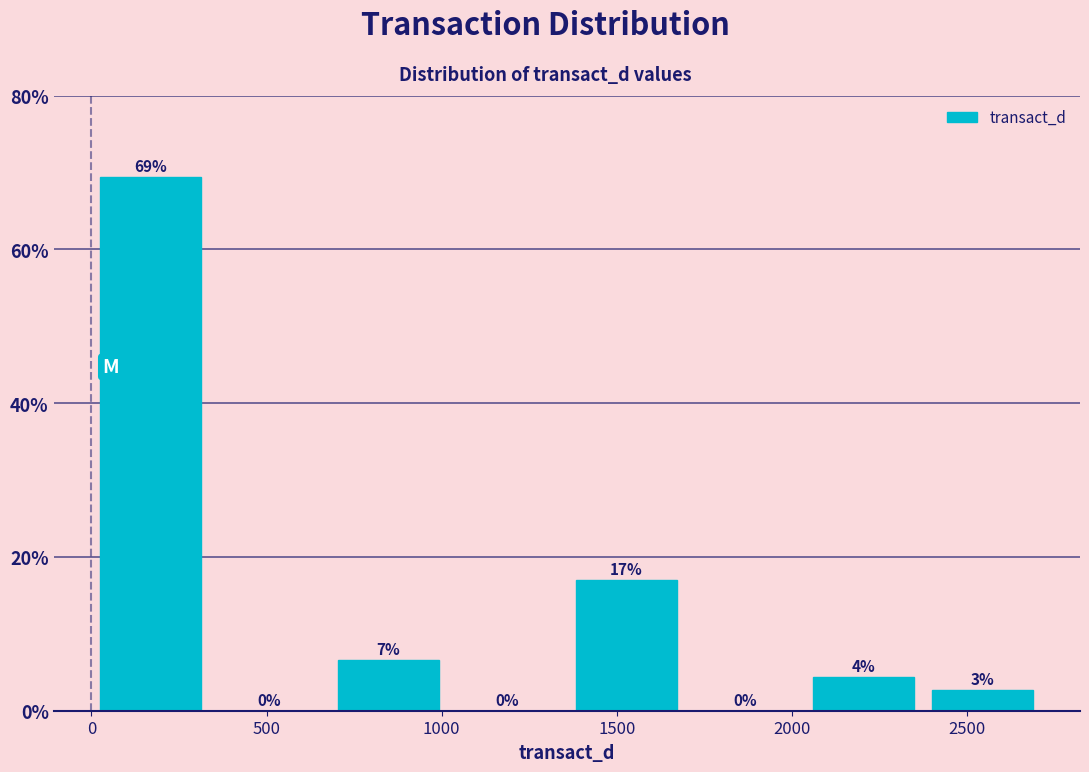

Which range on the x-axis has the tallest bar?

0 to 350